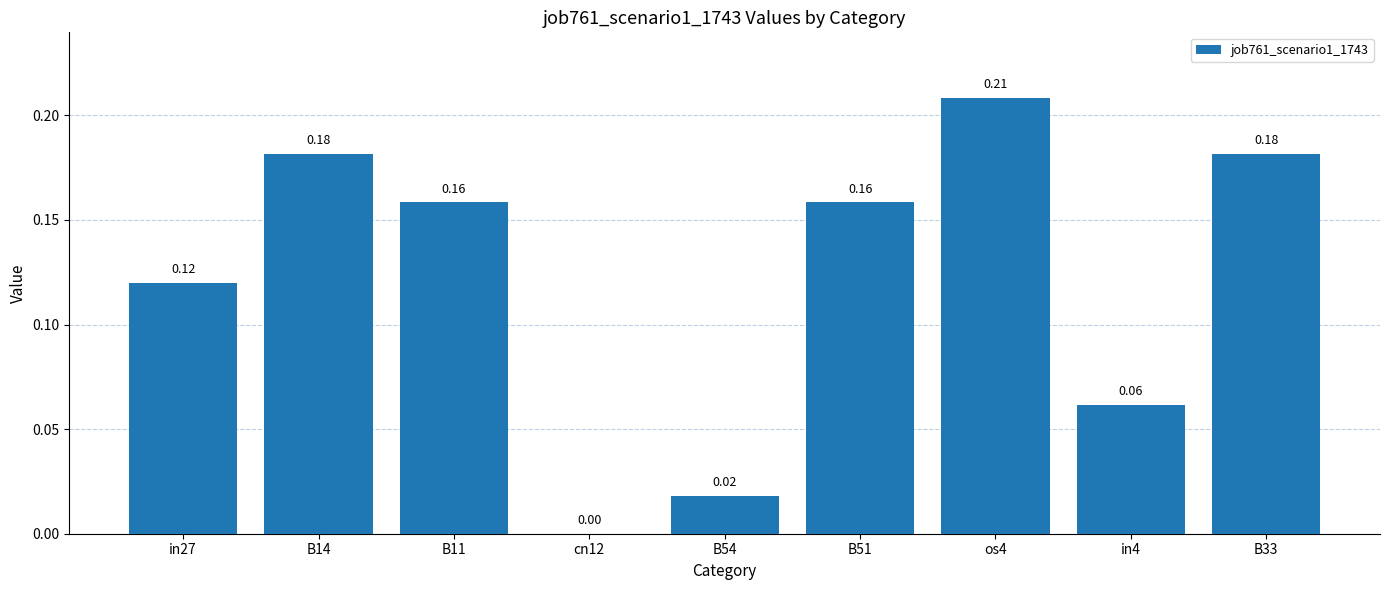

What is the sum of all values?

1.1